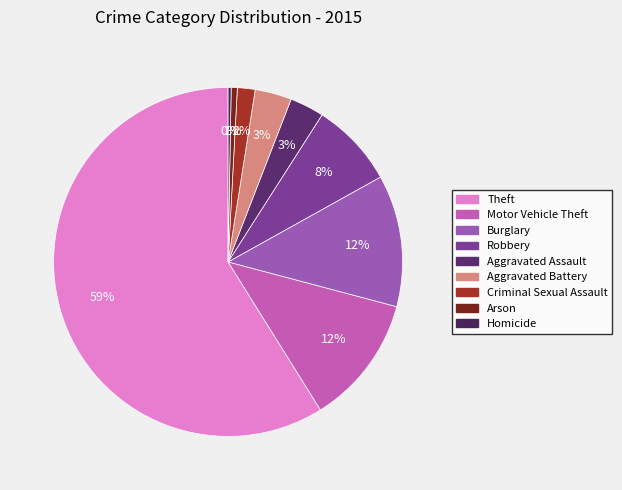

What is the majority slice?

Theft